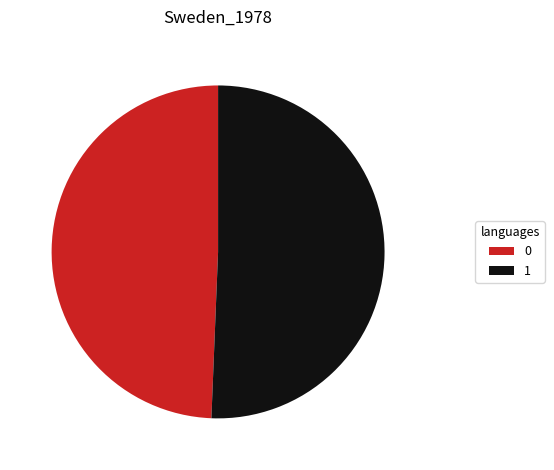

True or false: 0 accounts for 49% of the total.

True